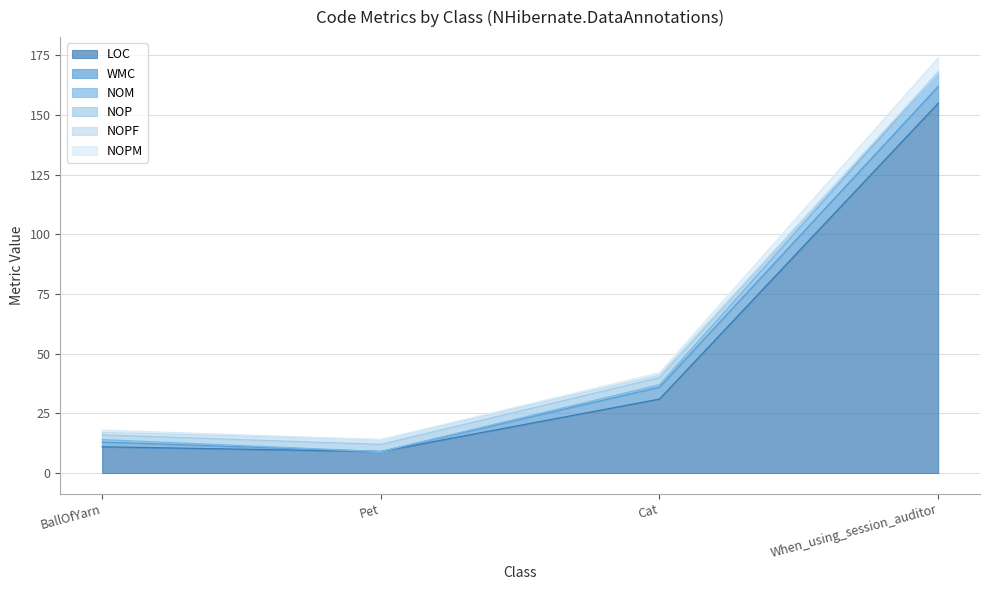

True or false: NOM has a value of 115 at When_using_session_auditor.

False